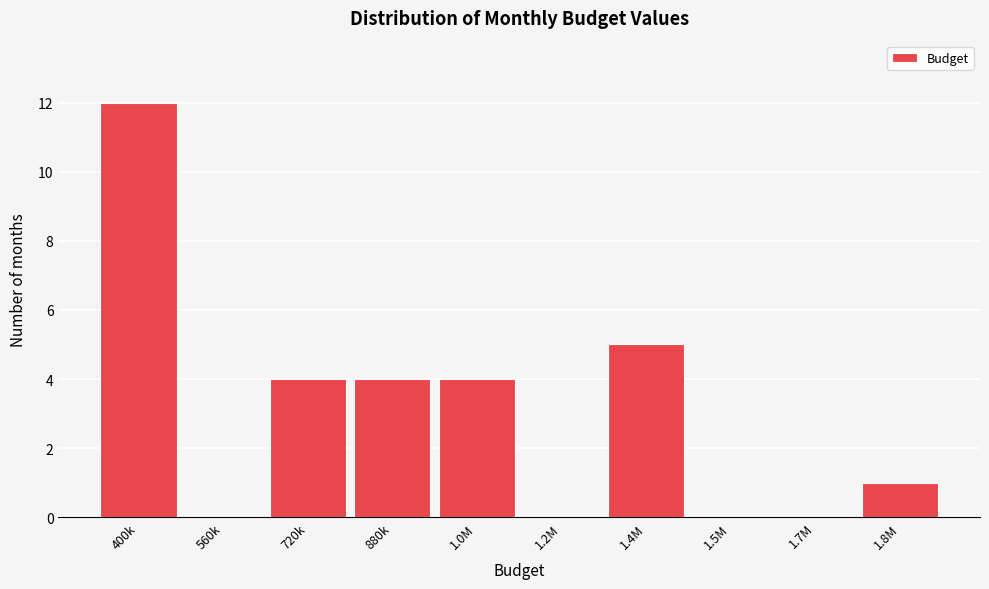

Reading right to left, extract all data points from this chart.

1.8M=1	1.7M=0	1.5M=0	1.4M=5	1.2M=0	1.0M=4	880k=4	720k=4	560k=0	400k=12